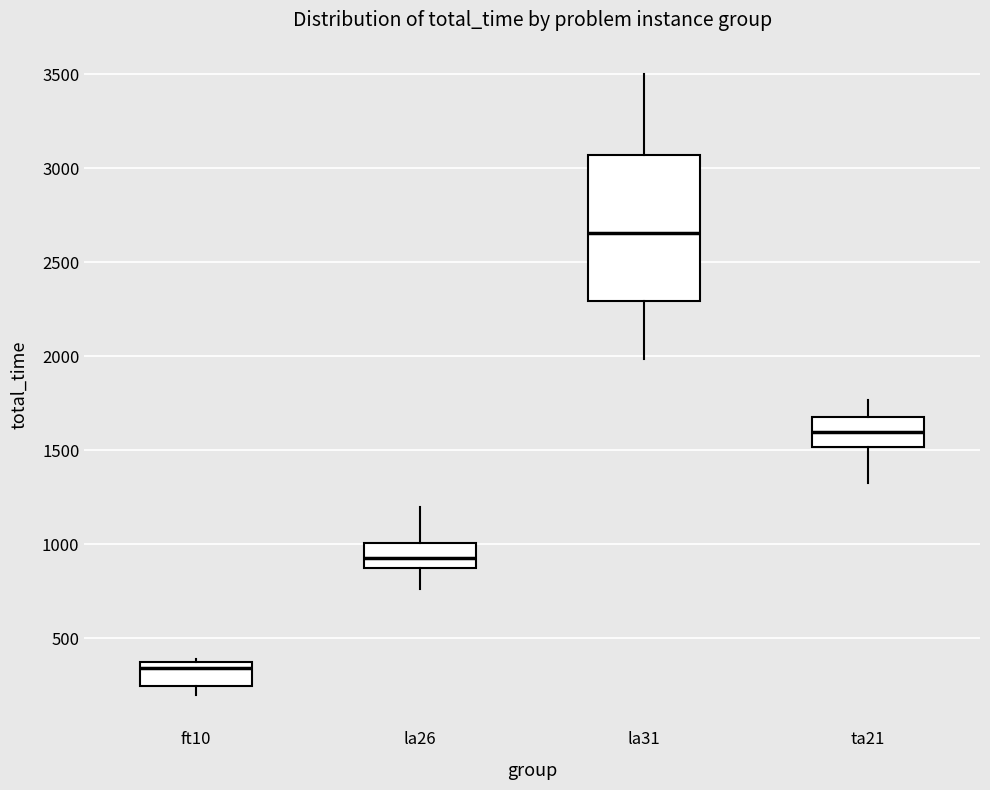

Reading left to right, read every box against the y-axis: the position of its median line, the range the box covers, and the ends of its whiskers. The values are not printed on the chart, so give them approximately, as read against the axis.

ft10: median 350 (just below the box's upper edge), box 250 to 350, whiskers 200 to 400
la26: median 950, box 850 to 1000, whiskers 750 to 1200
la31: median 2650, box 2300 to 3050, whiskers 2000 to 3500
ta21: median 1600, box 1500 to 1700, whiskers 1300 to 1750